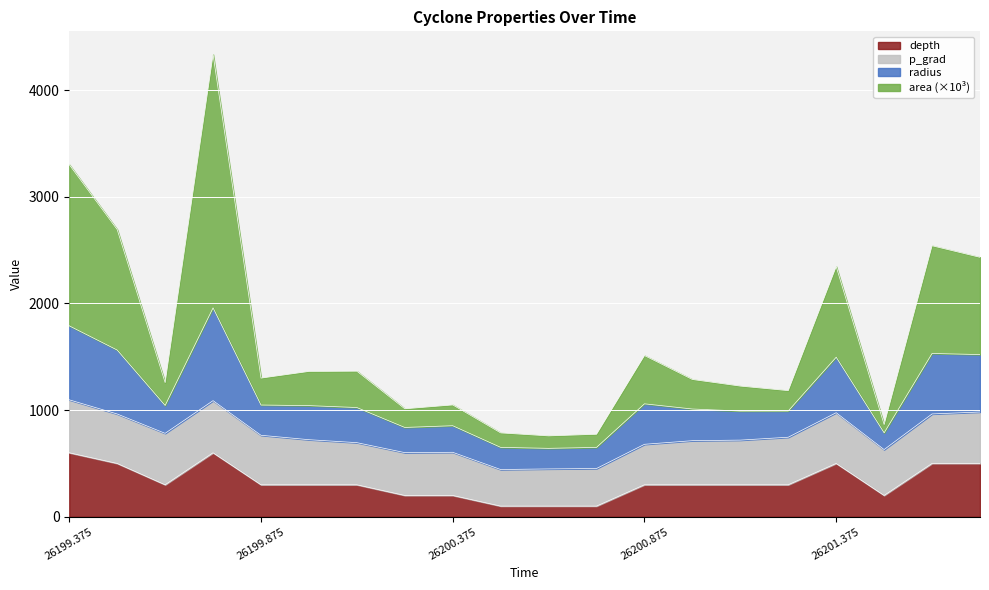

The value of depth at 26200.875 is 300.0. True or false?

True